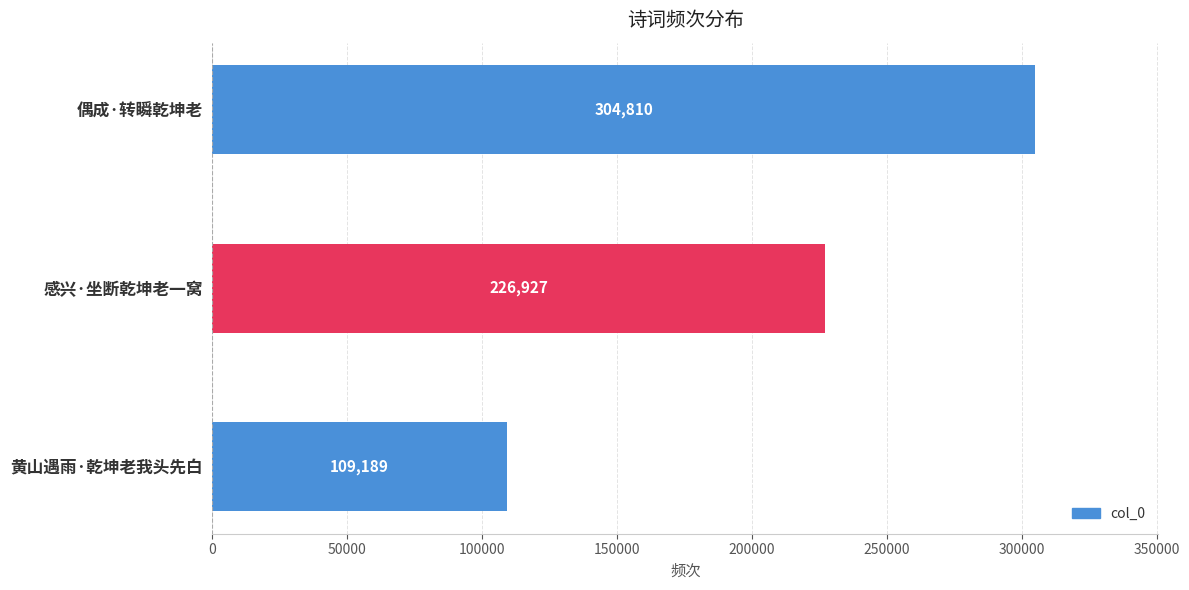

List the labels in order of value, largest first.

偶成·转瞬乾坤老, 感兴·坐断乾坤老一窝, 黄山遇雨·乾坤老我头先白